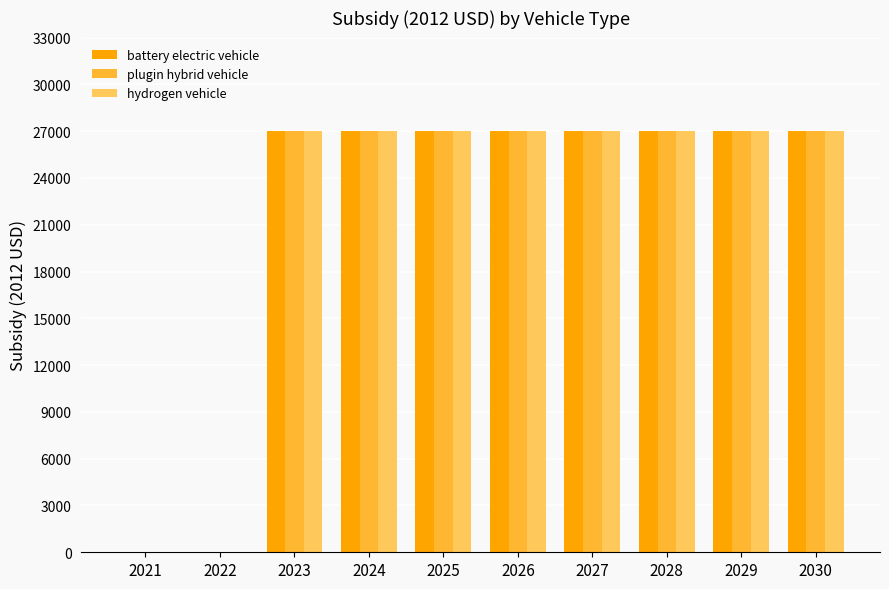

How many groups of bars are there?

10